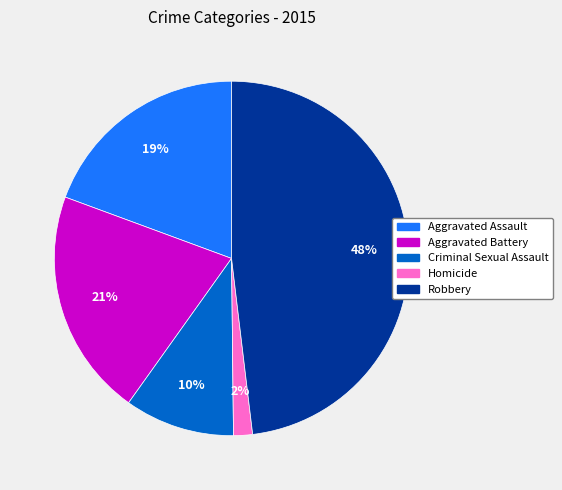

Approximately how many times larger is the value at Criminal Sexual Assault compared to Aggravated Assault?

0.5